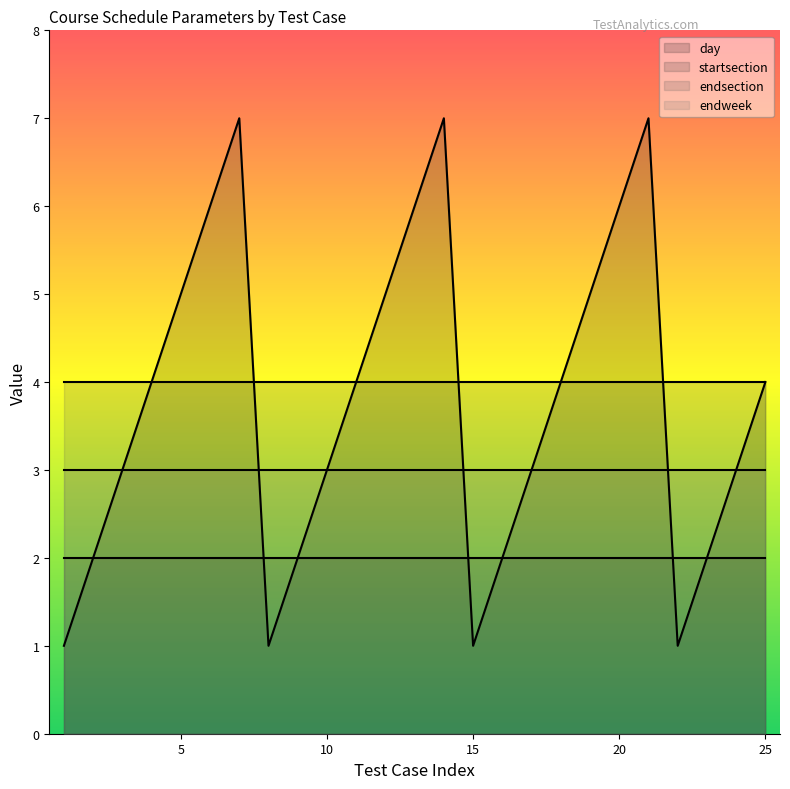

Count the number of categories in the chart.

25